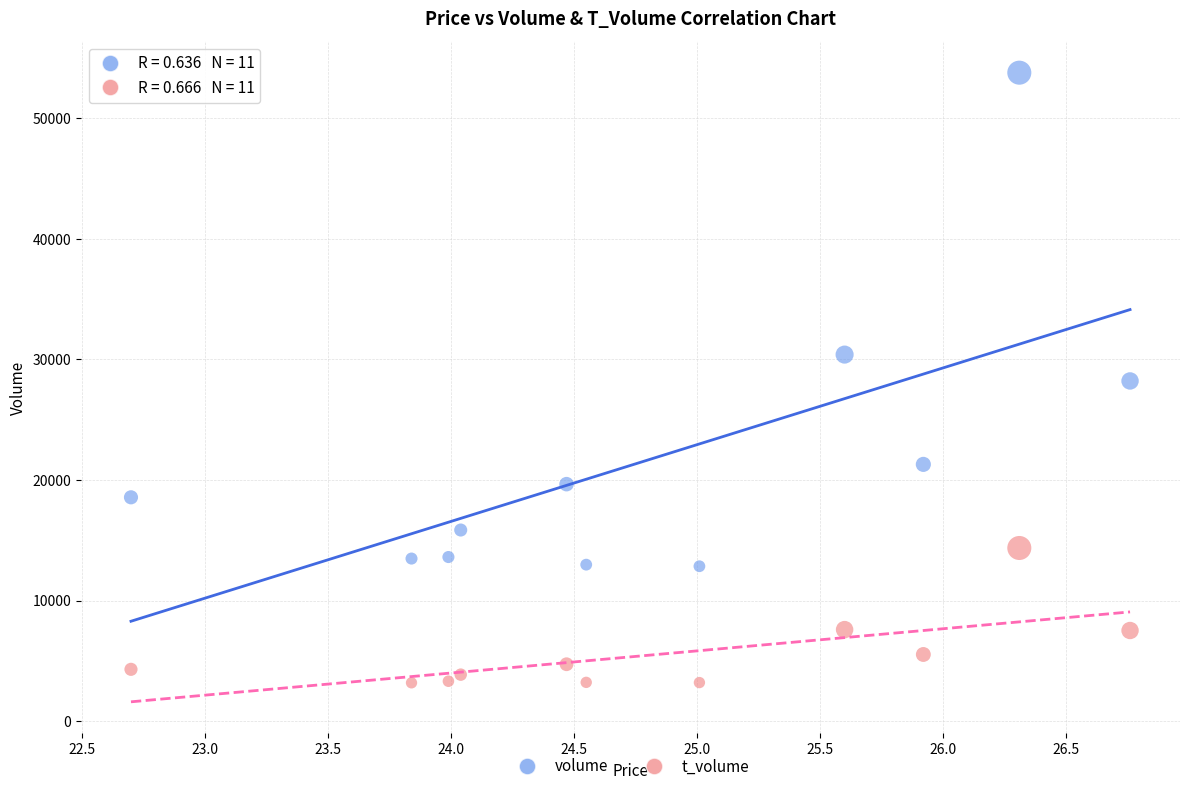

What are all the series names shown in the legend?

volume, t_volume